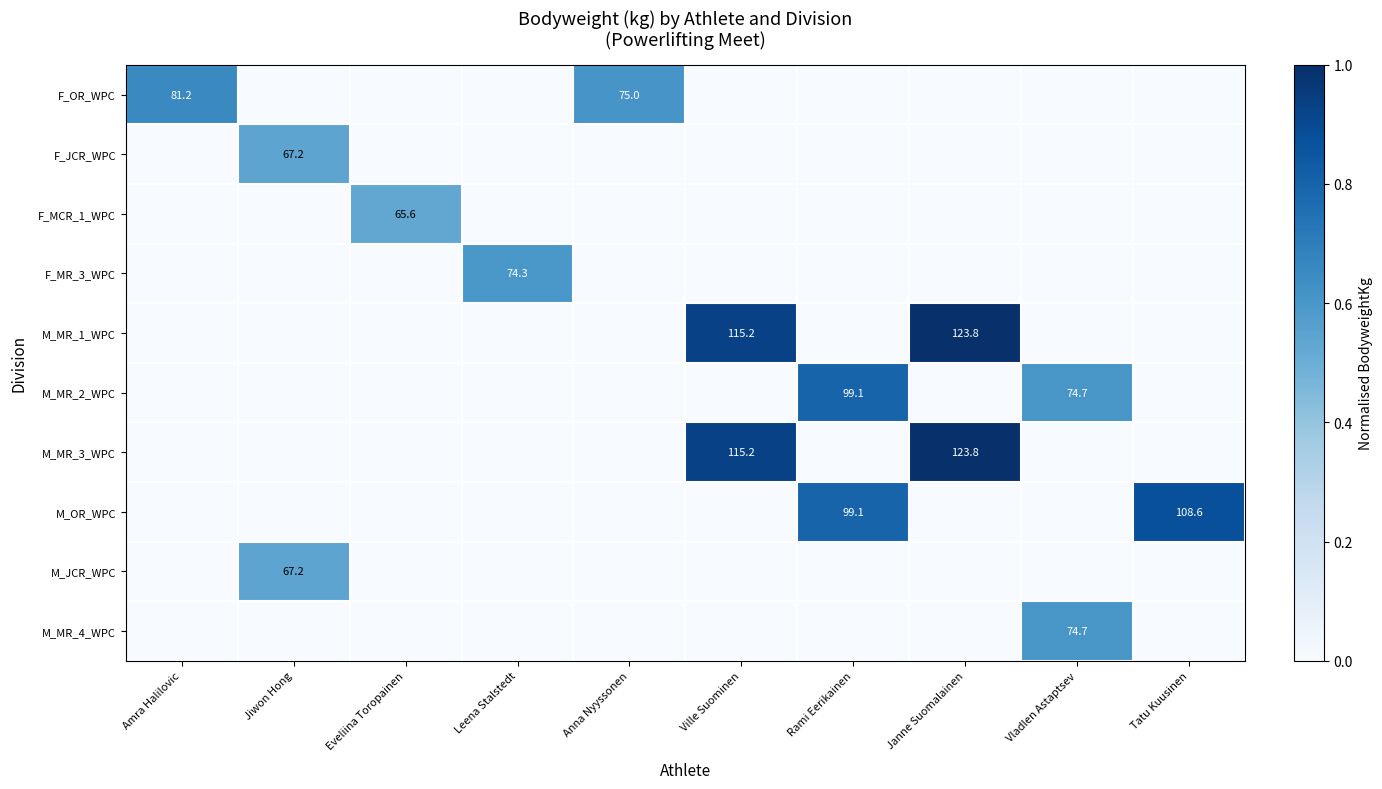

The value of M_MR_1_WPC at Janne Suomalainen is 44.6. True or false?

False